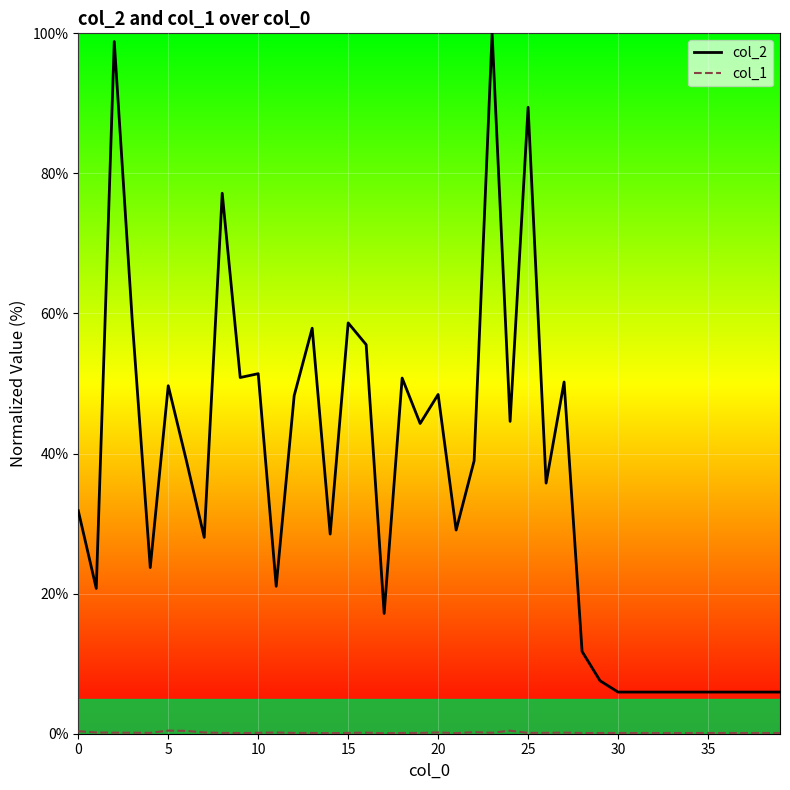

True or false: col_1 and col_2 intersect in this chart.

False